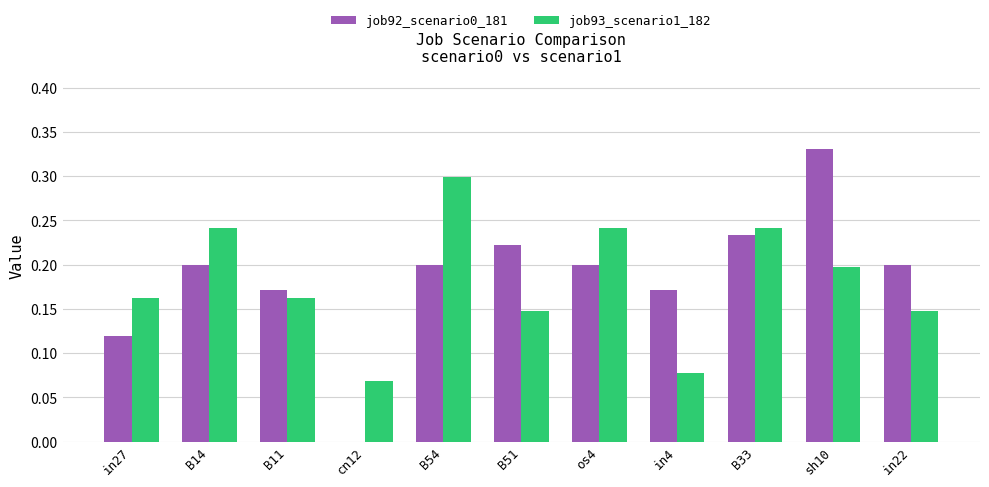

True or false: job92_scenario0_181 has a value of 0.1 at B54.

False